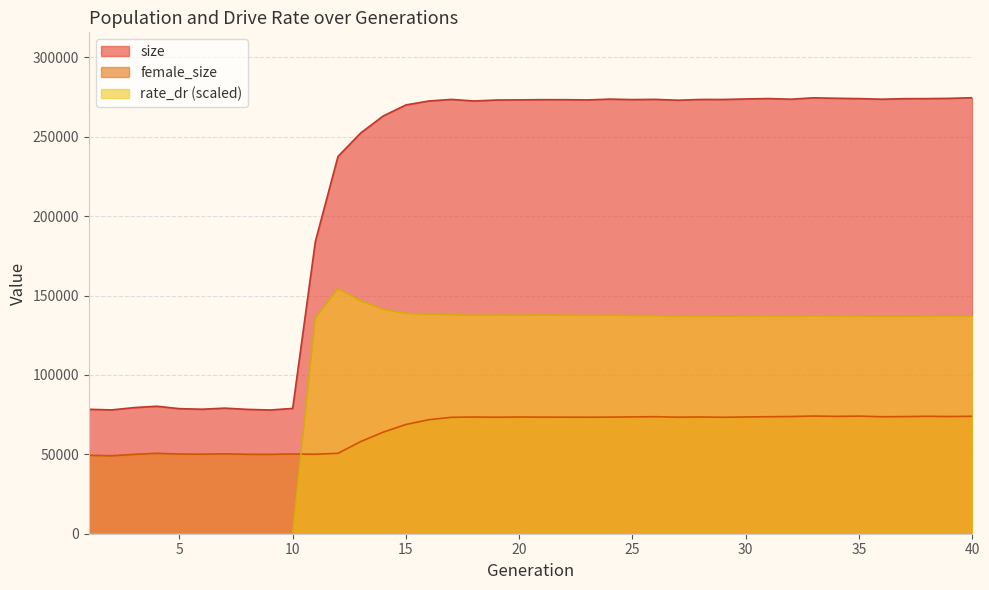

Reading left to right, transcribe all the data shown in this chart.

size: 78344.0	77961.0	79410.0	80264.0	78749.0	78391.0	79076.0	78297.0	77904.0	78911.0	183933.0	237549.0	252306.0	263080.0	269997.0	272471.0	273477.0	272490.0	273102.0	273200.0	273306.0	273302.0	273155.0	273660.0	273364.0	273508.0	272962.0	273444.0	273435.0	273763.0	274005.0	273606.0	274482.0	274190.0	273981.0	273607.0	273943.0	273974.0	274141.0	274537.0
female_size: 49378.0	49040.0	49964.0	50662.0	50184.0	50087.0	50326.0	50009.0	49975.0	50225.0	50068.0	50641.0	58007.0	63988.0	68795.0	71774.0	73303.0	73479.0	73350.0	73484.0	73413.0	73398.0	73357.0	73424.0	73556.0	73684.0	73378.0	73514.0	73334.0	73513.0	73665.0	73797.0	74099.0	73878.0	74057.0	73659.0	73751.0	73947.0	73786.0	73949.0
rate_dr: 0.0	0.0	0.0	0.0	0.0	0.0	0.0	0.0	0.0	0.0	135652.8	154357.3	146619.5	141270.4	138759.5	137960.6	137909.3	137473.6	137678.1	137572.1	137705.8	137616.1	137389.0	137583.1	137349.8	137312.2	137081.8	137124.1	136959.4	137090.3	137223.5	137109.0	137227.3	137157.6	137081.3	136843.2	136903.1	137084.0	137087.6	137060.1